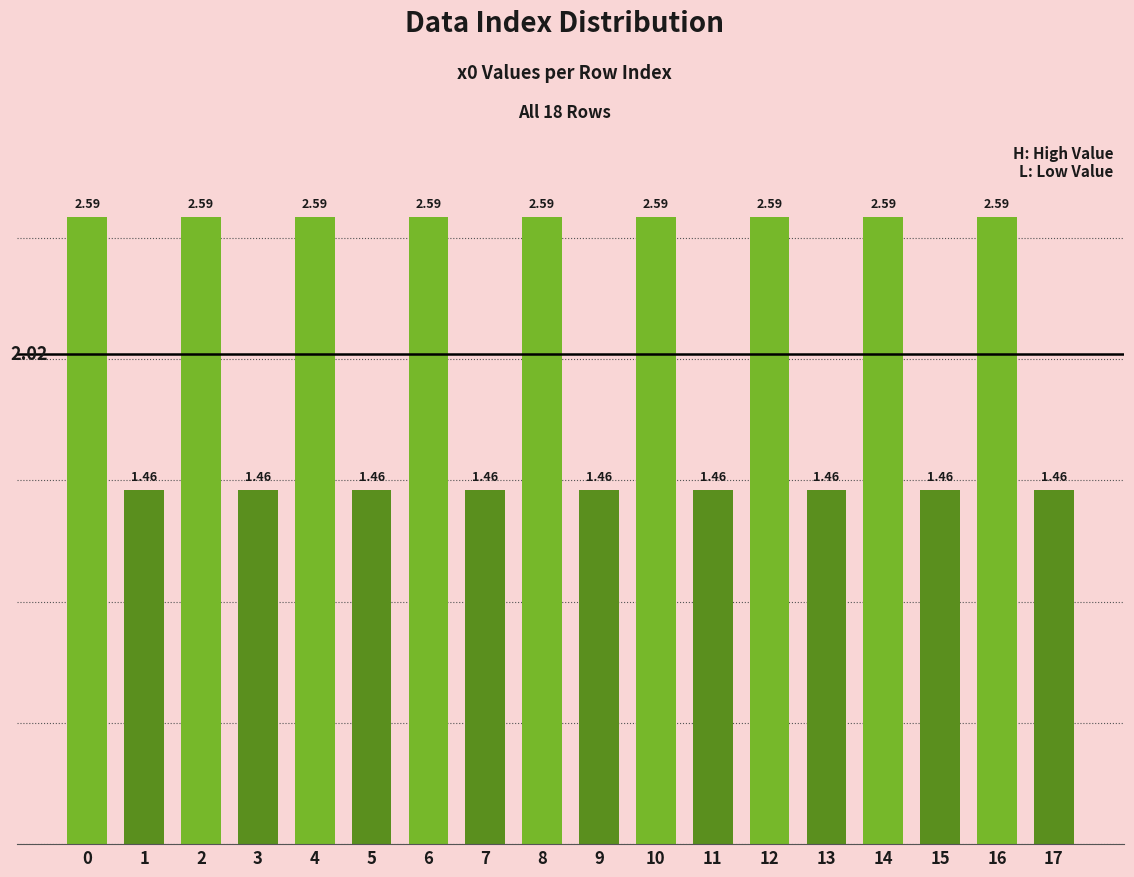

What is the sum of all values?

36.4